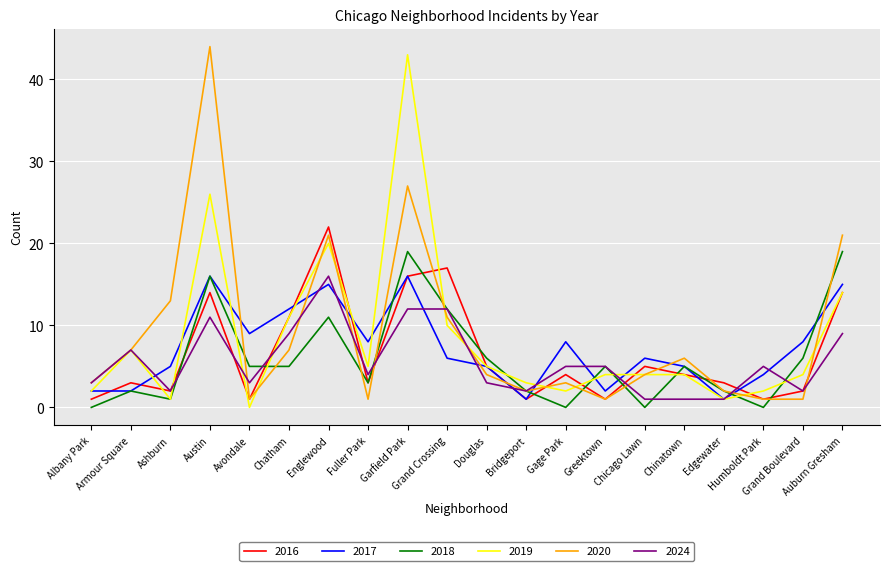

At which label does 2019 reach its minimum?

Avondale